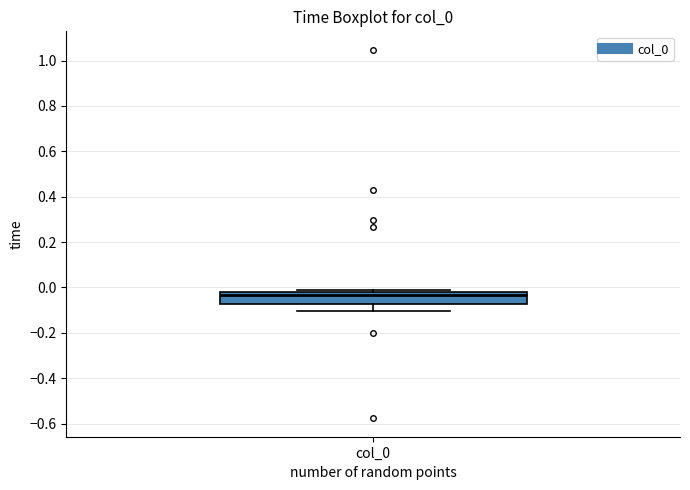

Read this box plot against the y-axis: the position of the median line, the range covered by the box, and the ends of both whiskers. The values are not printed on the chart, so give them approximately, as read against the axis.

median -0.04, box -0.08 to -0.02, whiskers -0.10 to -0.02 (just above the box's upper edge)